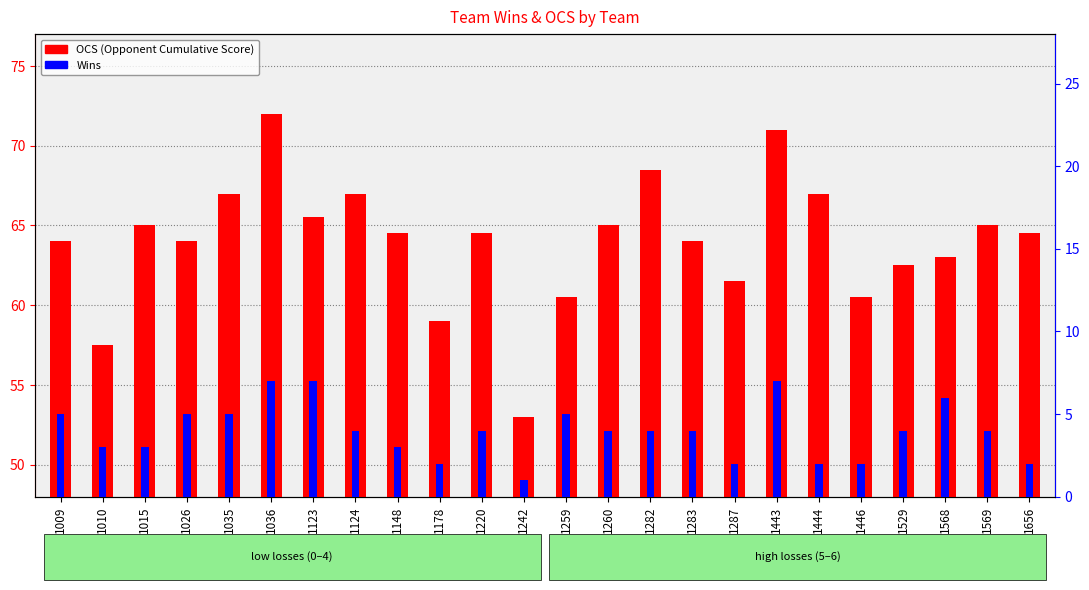

How many bars are there in total?

48